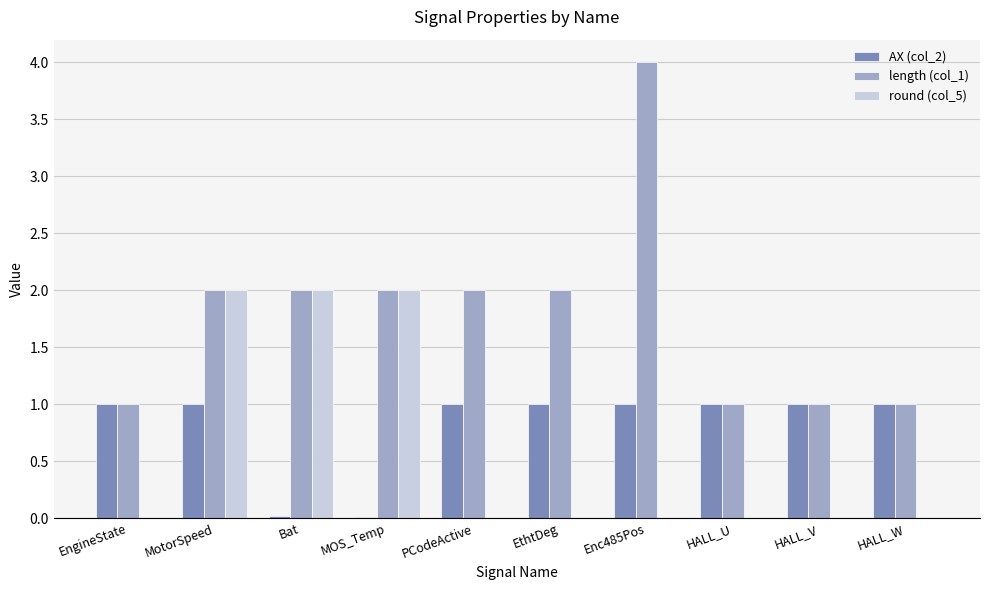

Which label corresponds to the largest value in the chart?

Enc485Pos